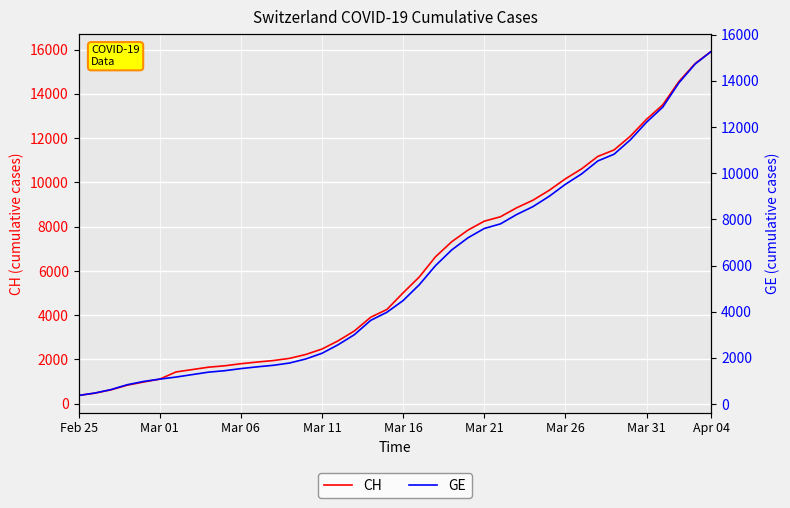

Between Mar 11 and Mar 26, which series saw the biggest shift?

CH